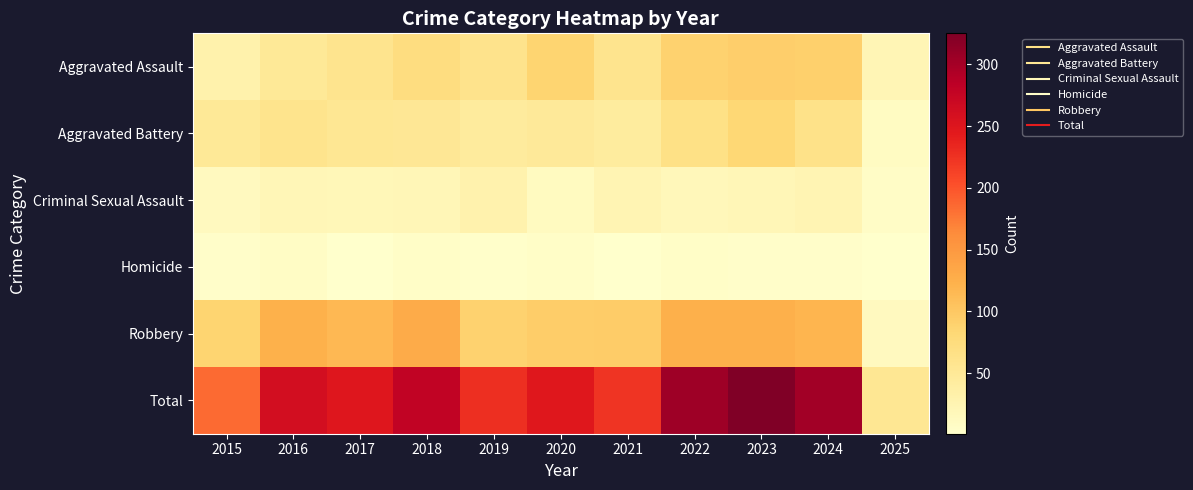

At which category does the chart reach its peak across all series?

2023